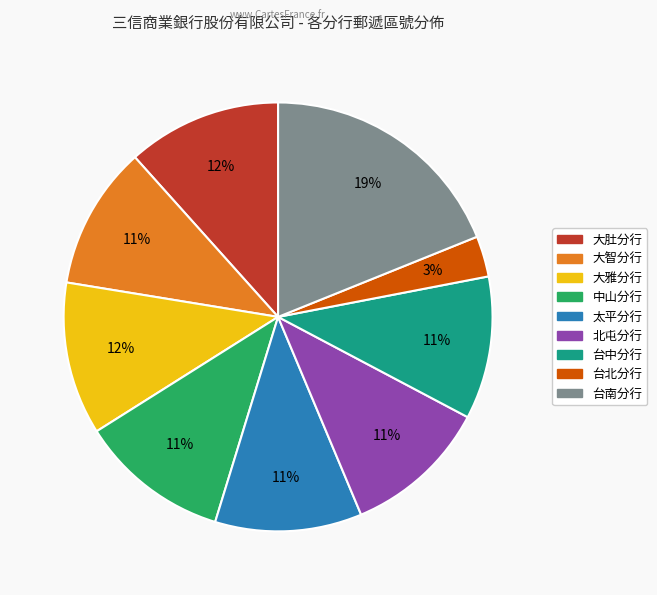

Which category has the biggest portion of the pie?

台南分行